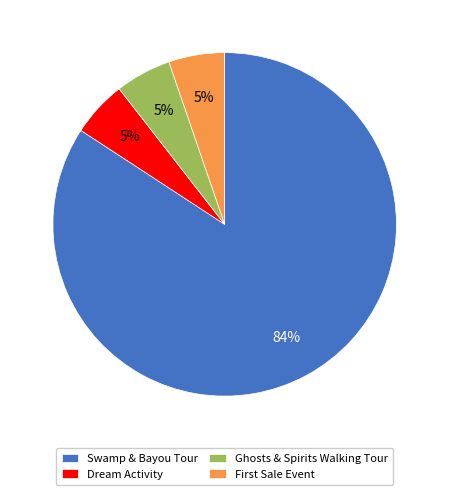

Between Swamp & Bayou Tour and Dream Activity, which is larger?

Swamp & Bayou Tour